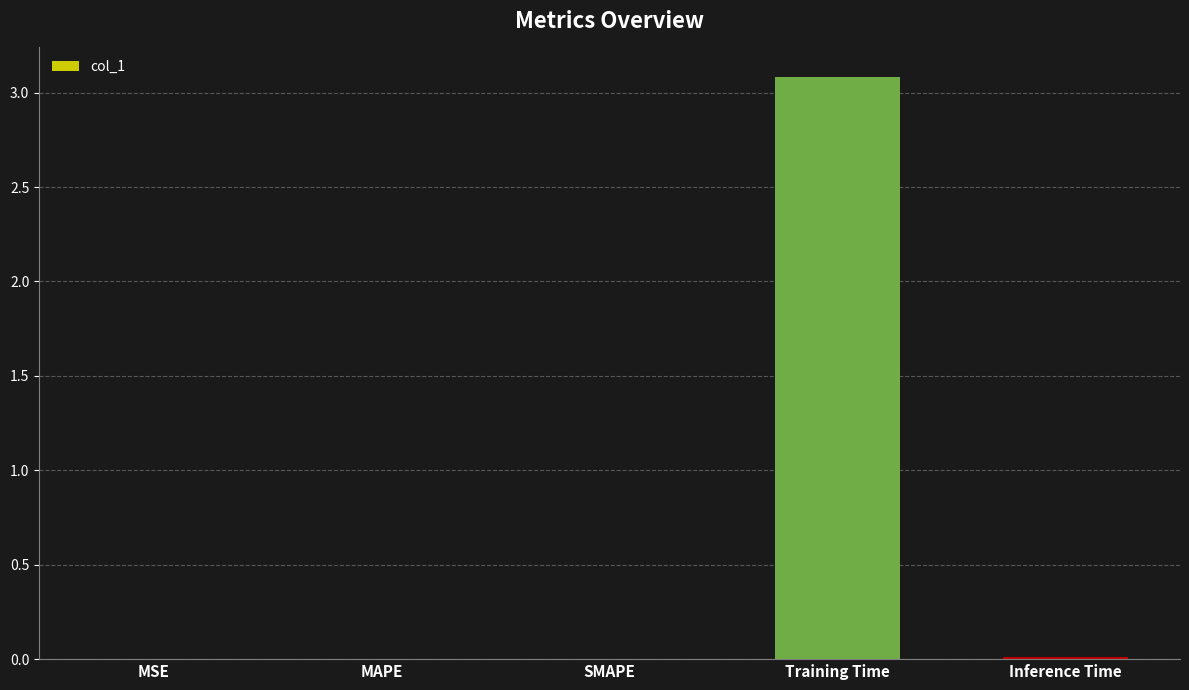

Which category has the highest value across all series?

Training Time